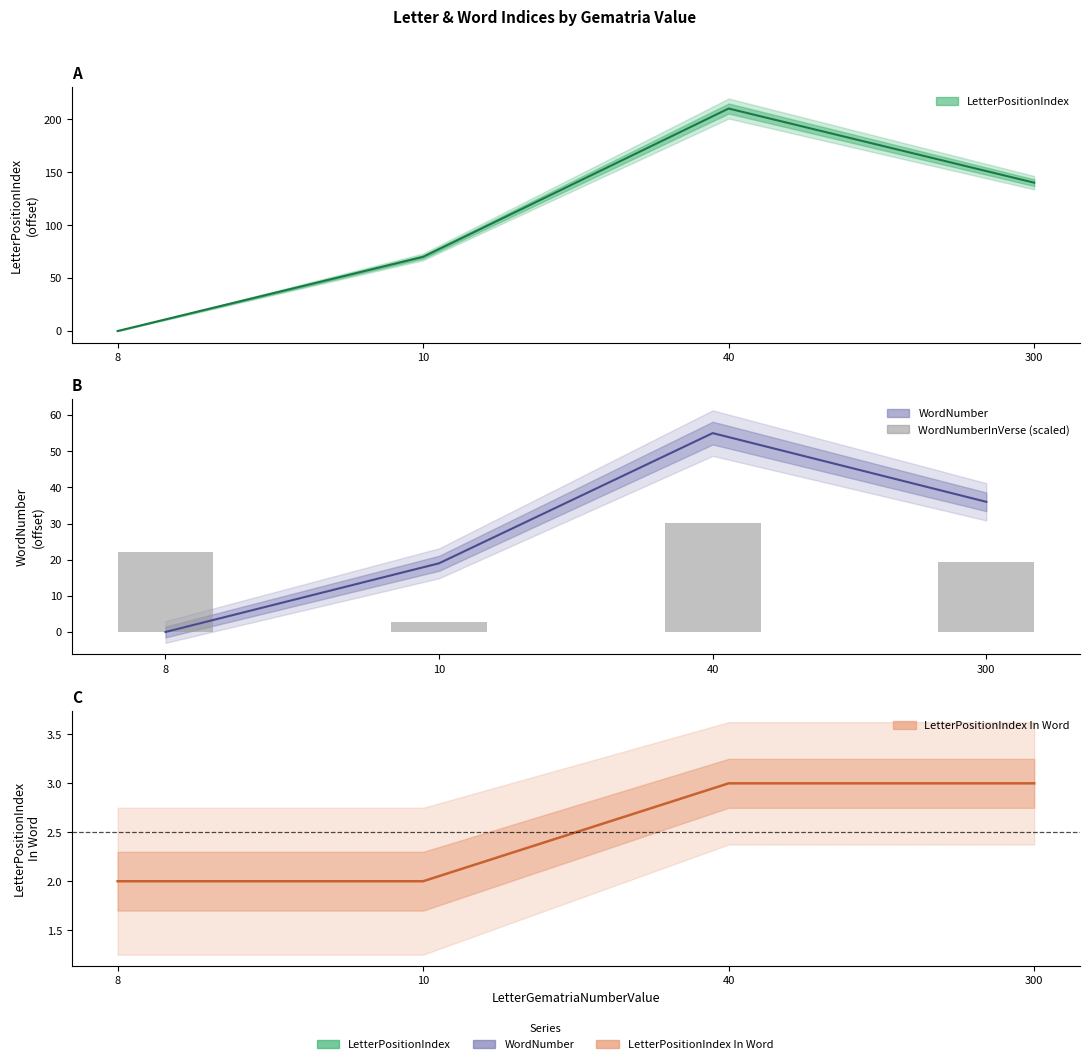

Which has a higher value, 300 or 10?

300